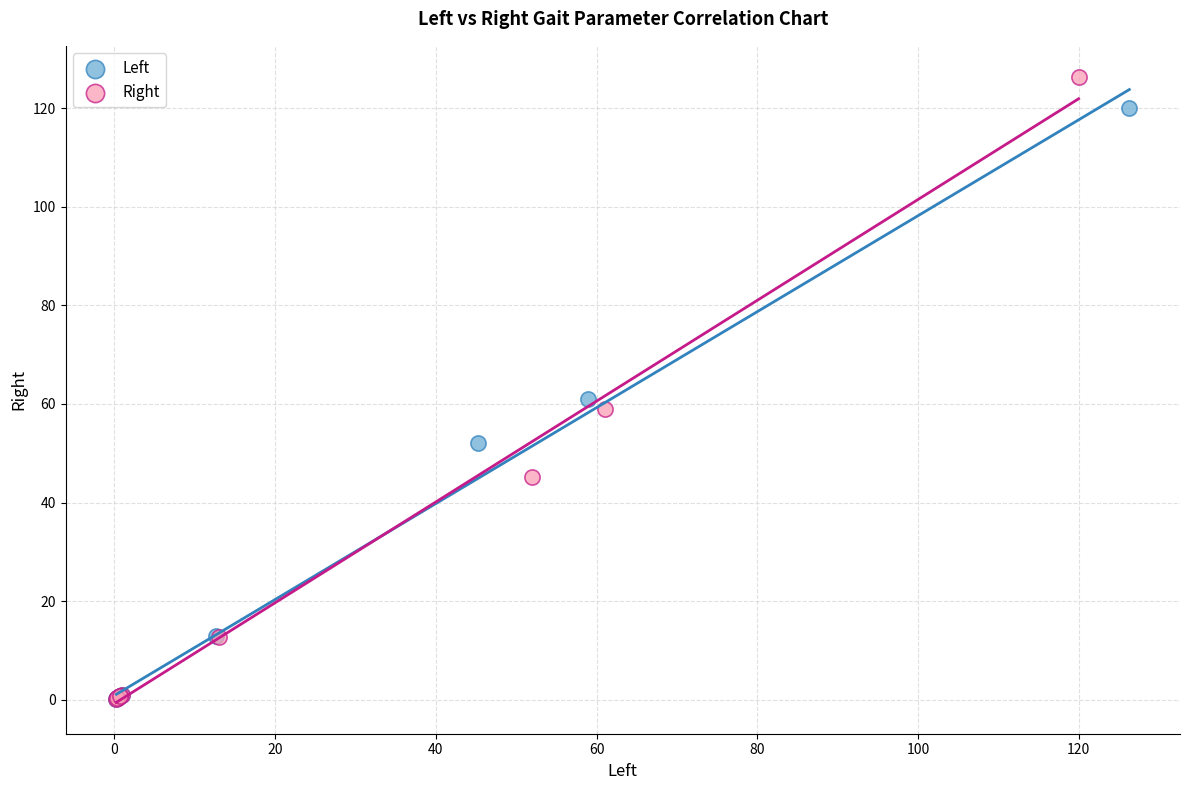

Which series contains the highest Y value?

Right